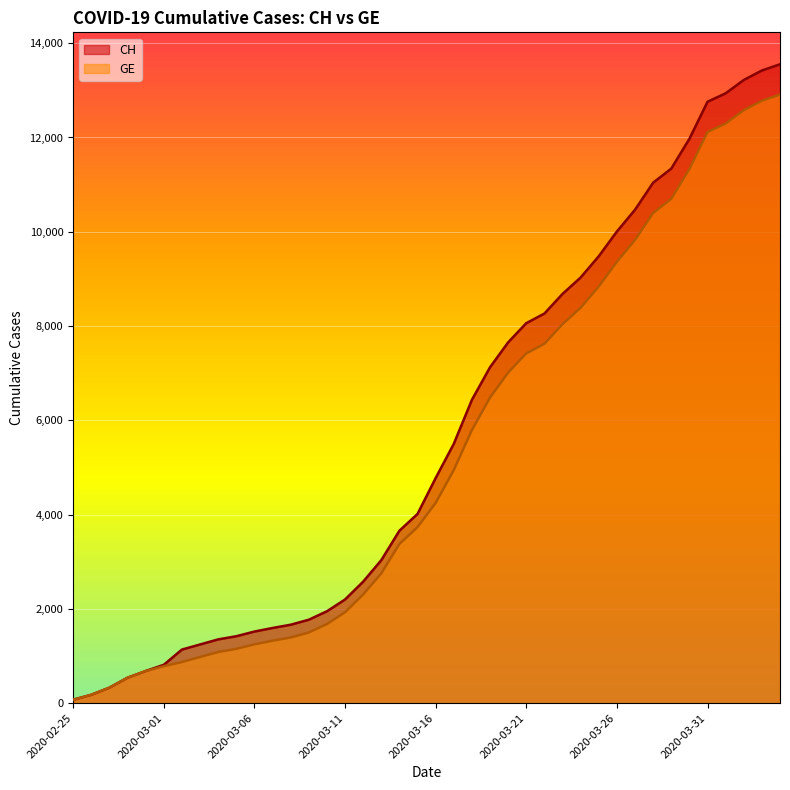

Which category has the highest value across all series?

2020-04-04